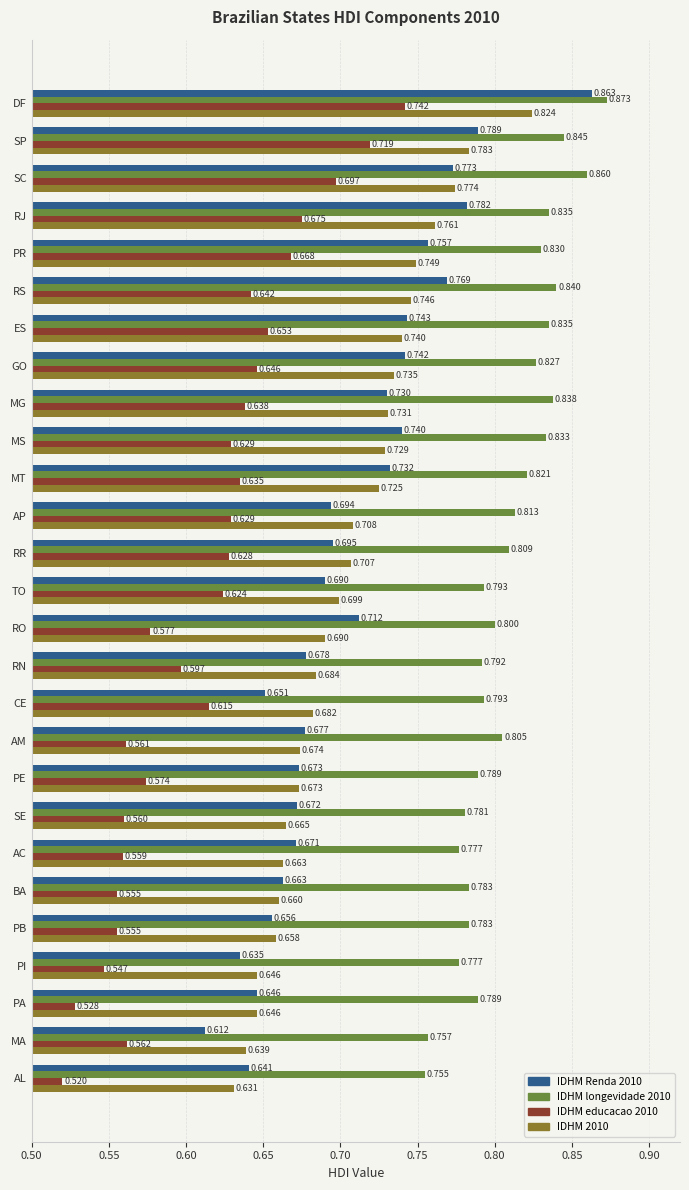

Count the number of data series in this chart.

4